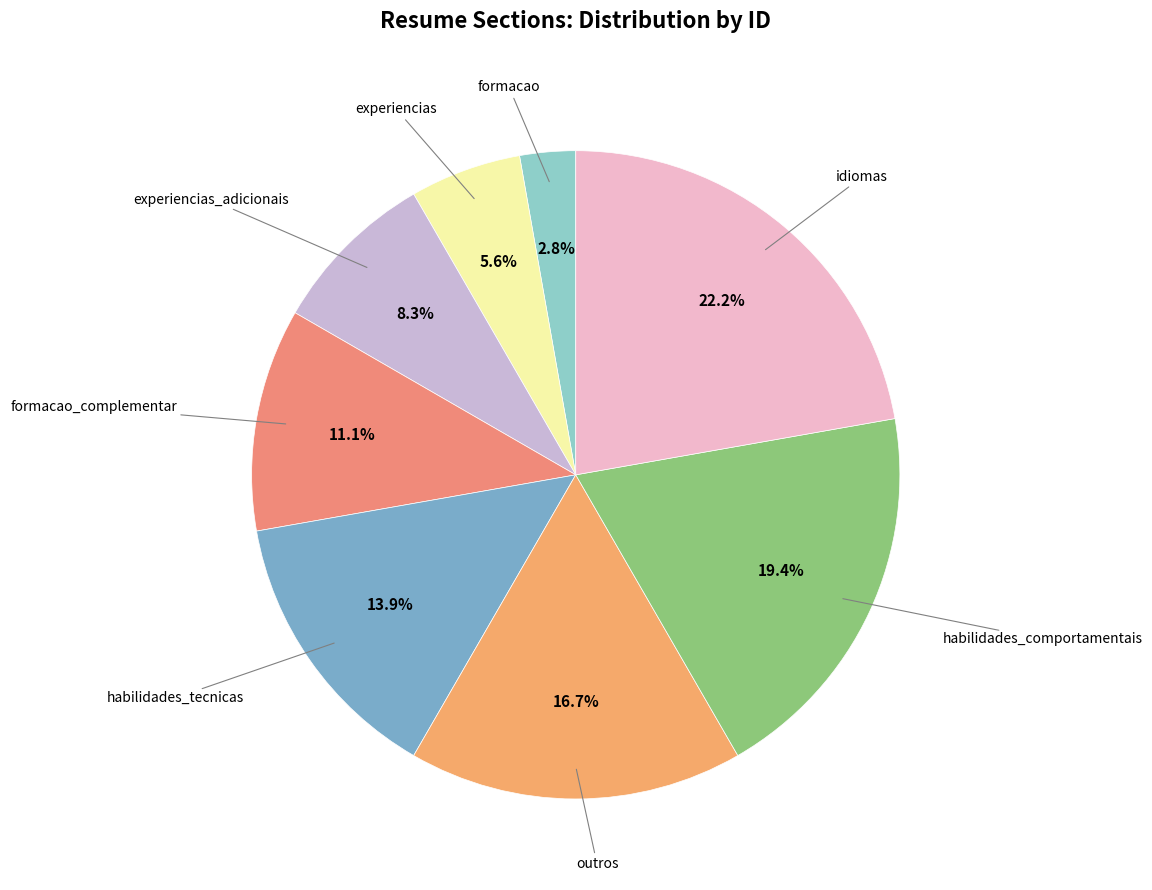

Is there any slice that represents more than half of the pie?

No